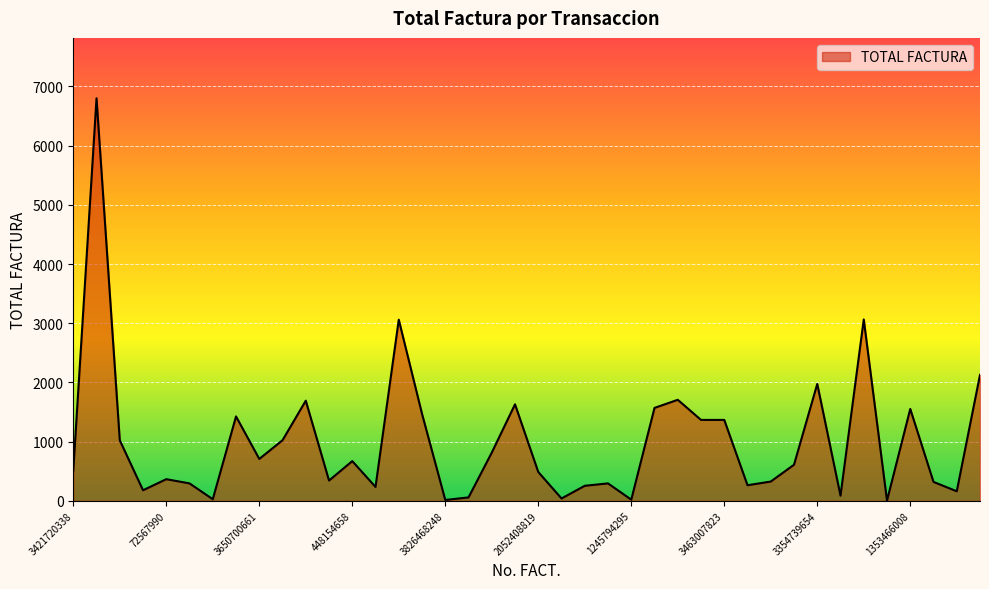

What is the average value?

998.8